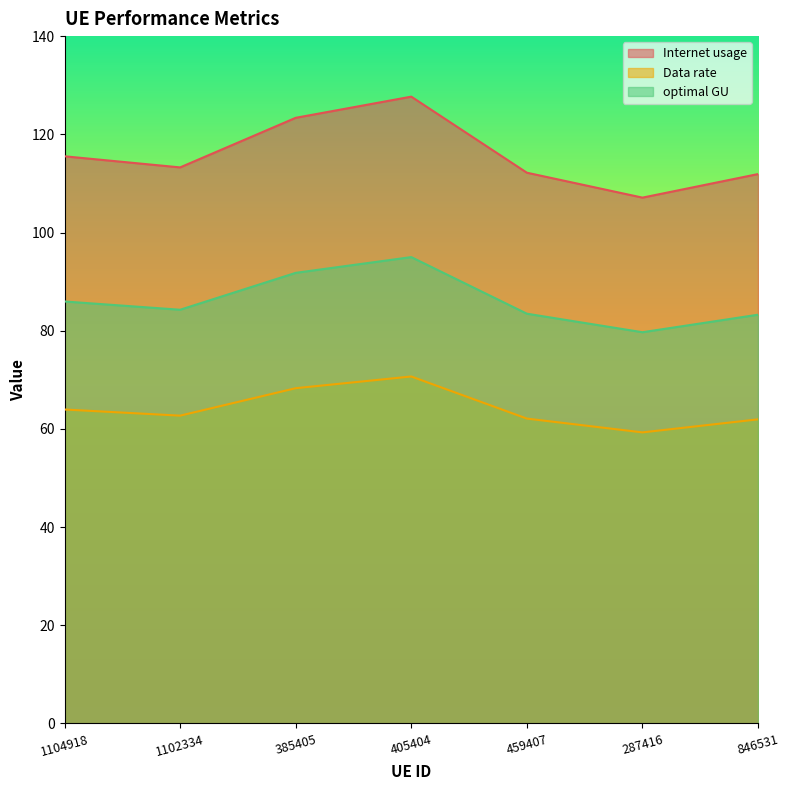

Which series has the largest range (max minus min)?

Internet usage